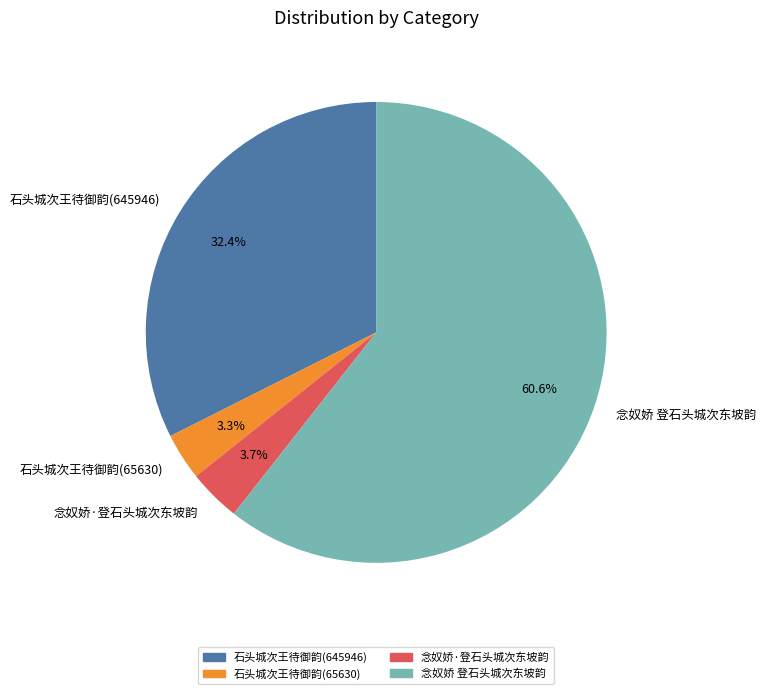

Combined, do 石头城次王待御韵(645946) and 石头城次王待御韵(65630) account for over 50%?

No